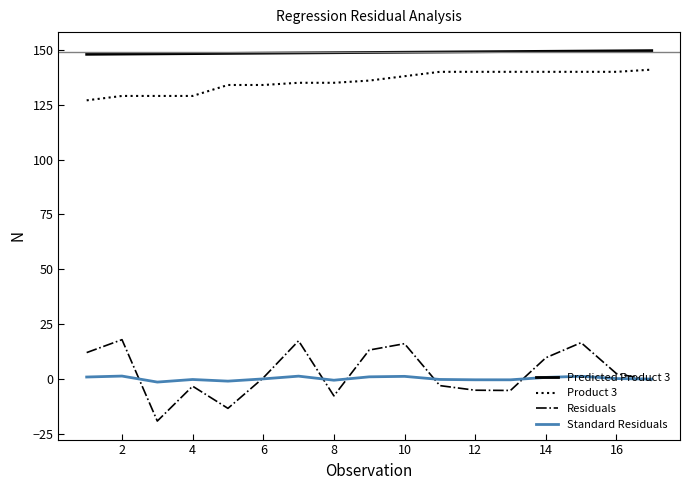

True or false: Residuals and Standard Residuals intersect in this chart.

True